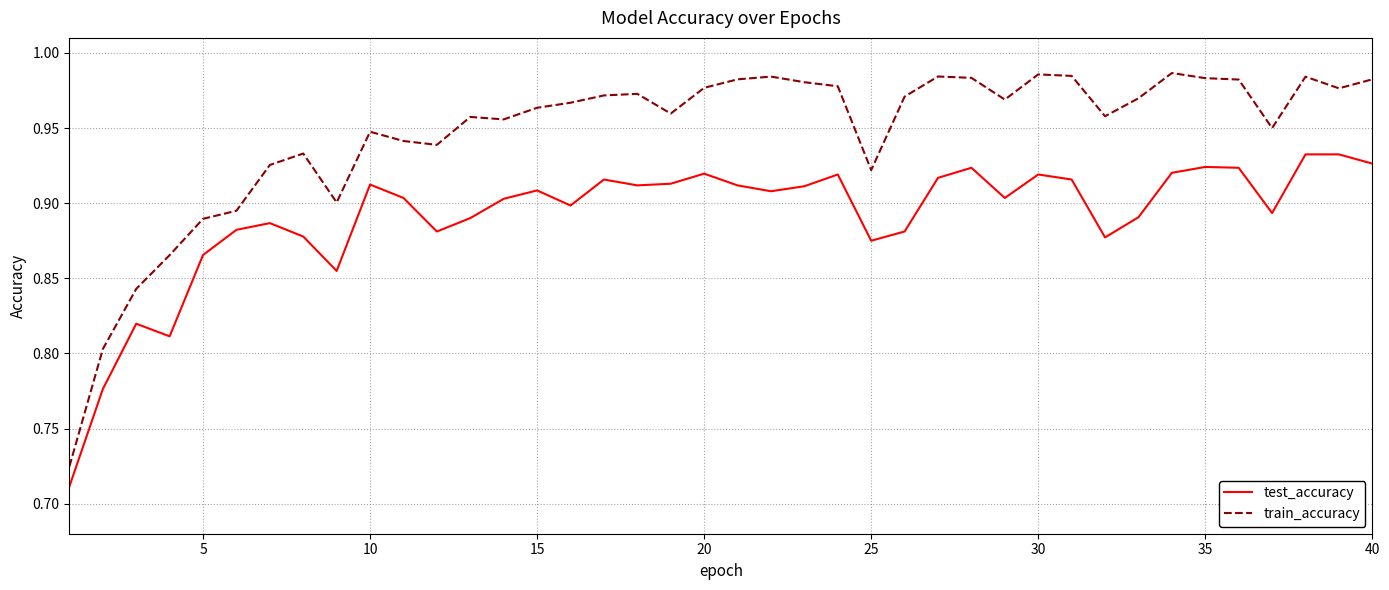

What is the difference between the maximum and minimum values in the train_accuracy series?

0.3